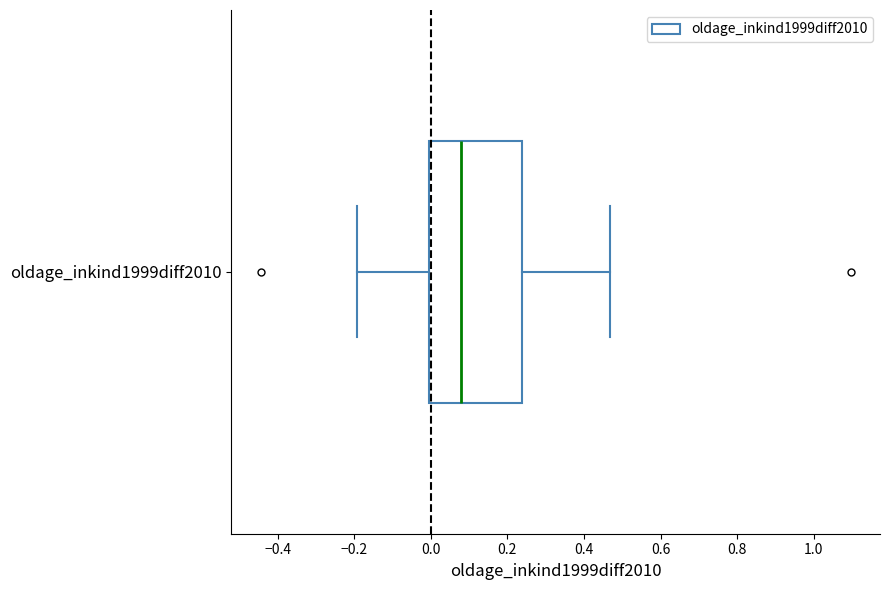

Where is the left edge of the box for oldage_inkind1999diff2010 on the x-axis? The values are not printed on the chart, so give them approximately, as read against the axis.

0.00